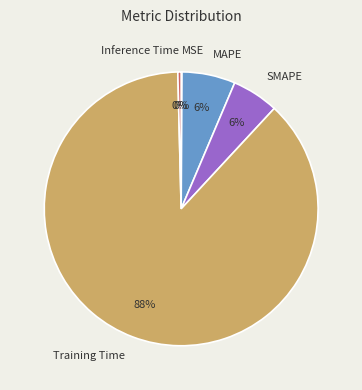

What is the largest slice in the pie chart?

Training Time